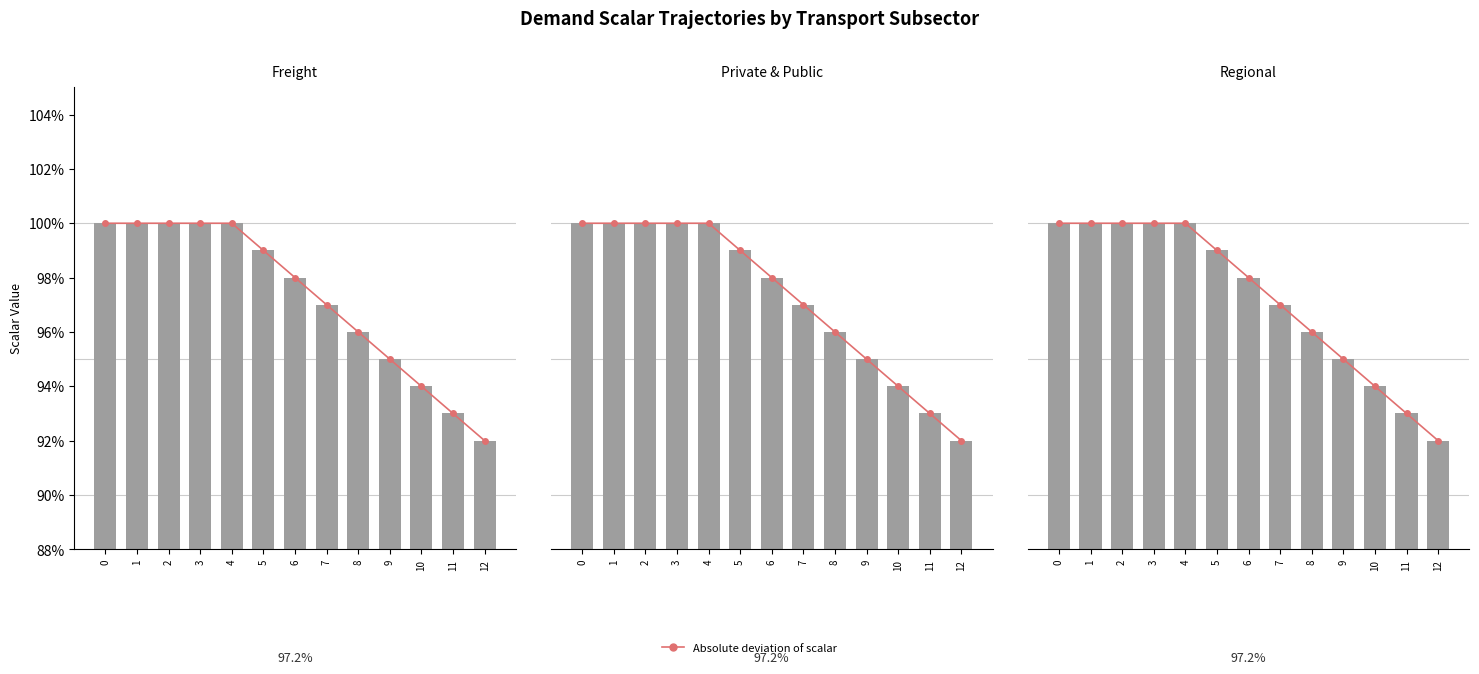

What is the value of the demscalar_trde_private_and_public bar at the 8th from the left?

1.0